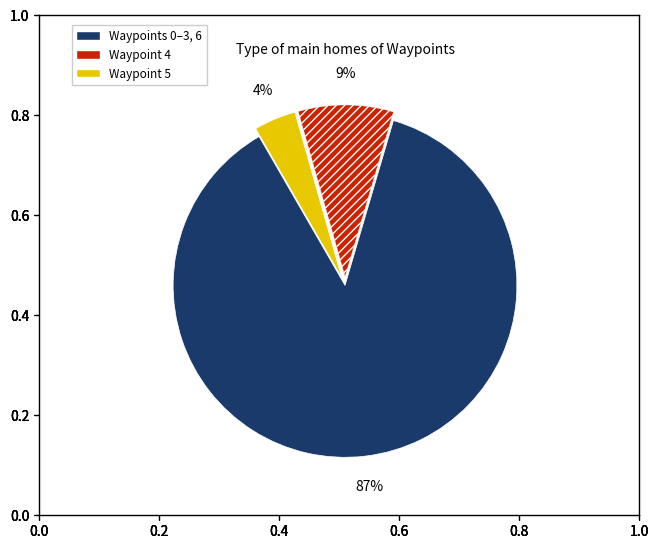

Does any single category account for the majority?

Yes